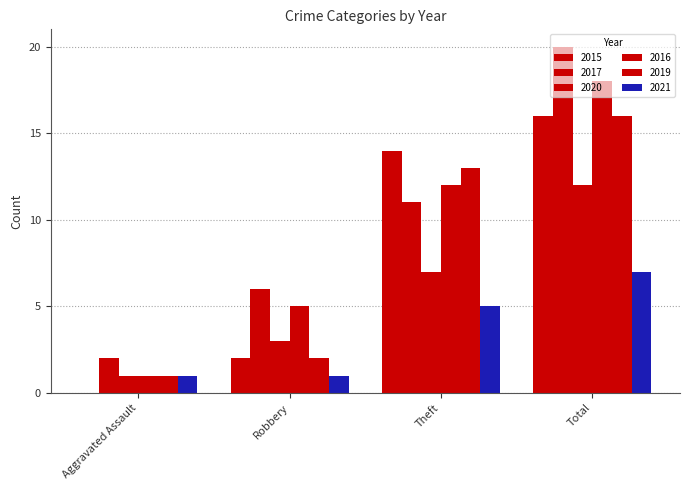

What is the value of the 2016 bar at the 1st from the left?

1